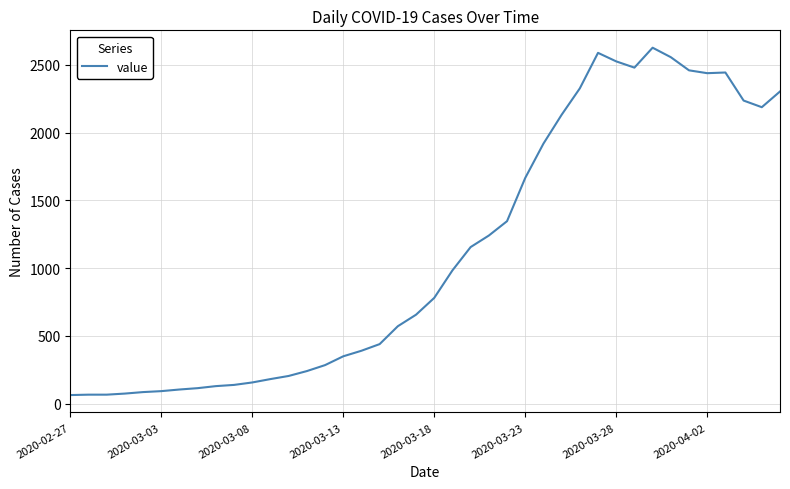

What is the average value?

1120